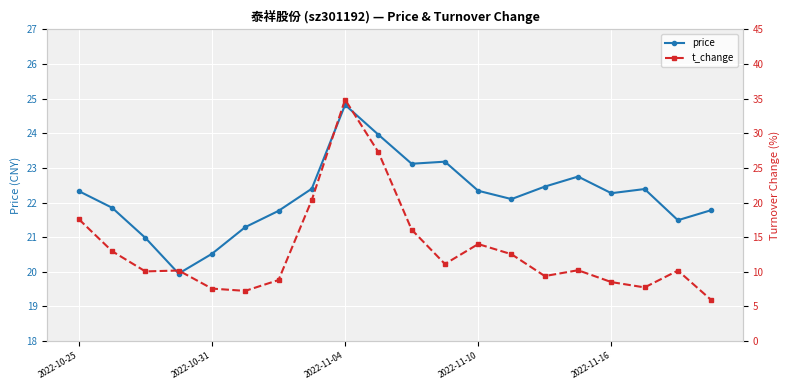

What is the minimum value for price?

19.9